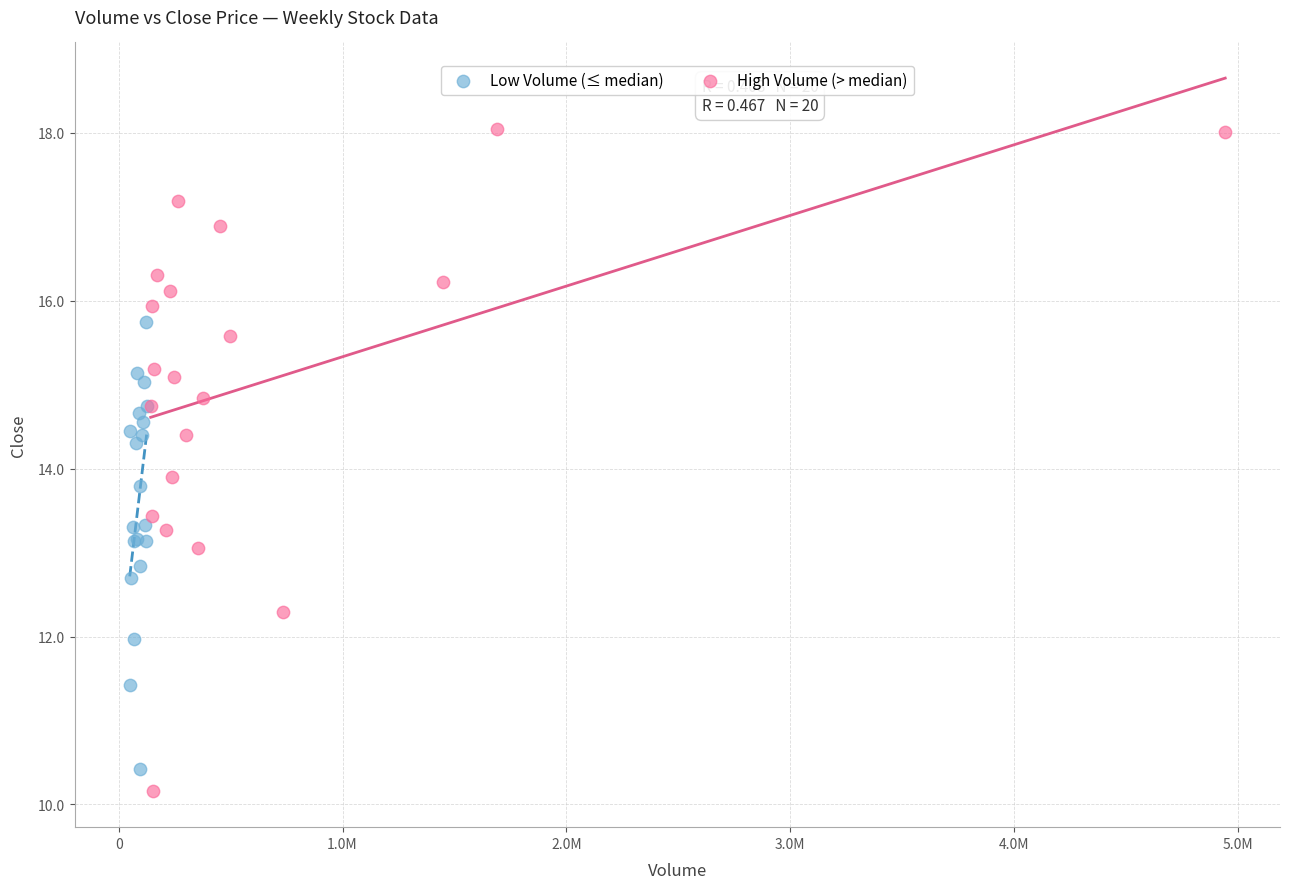

What are all the series names shown in the legend?

Low Volume (≤ median), High Volume (> median)